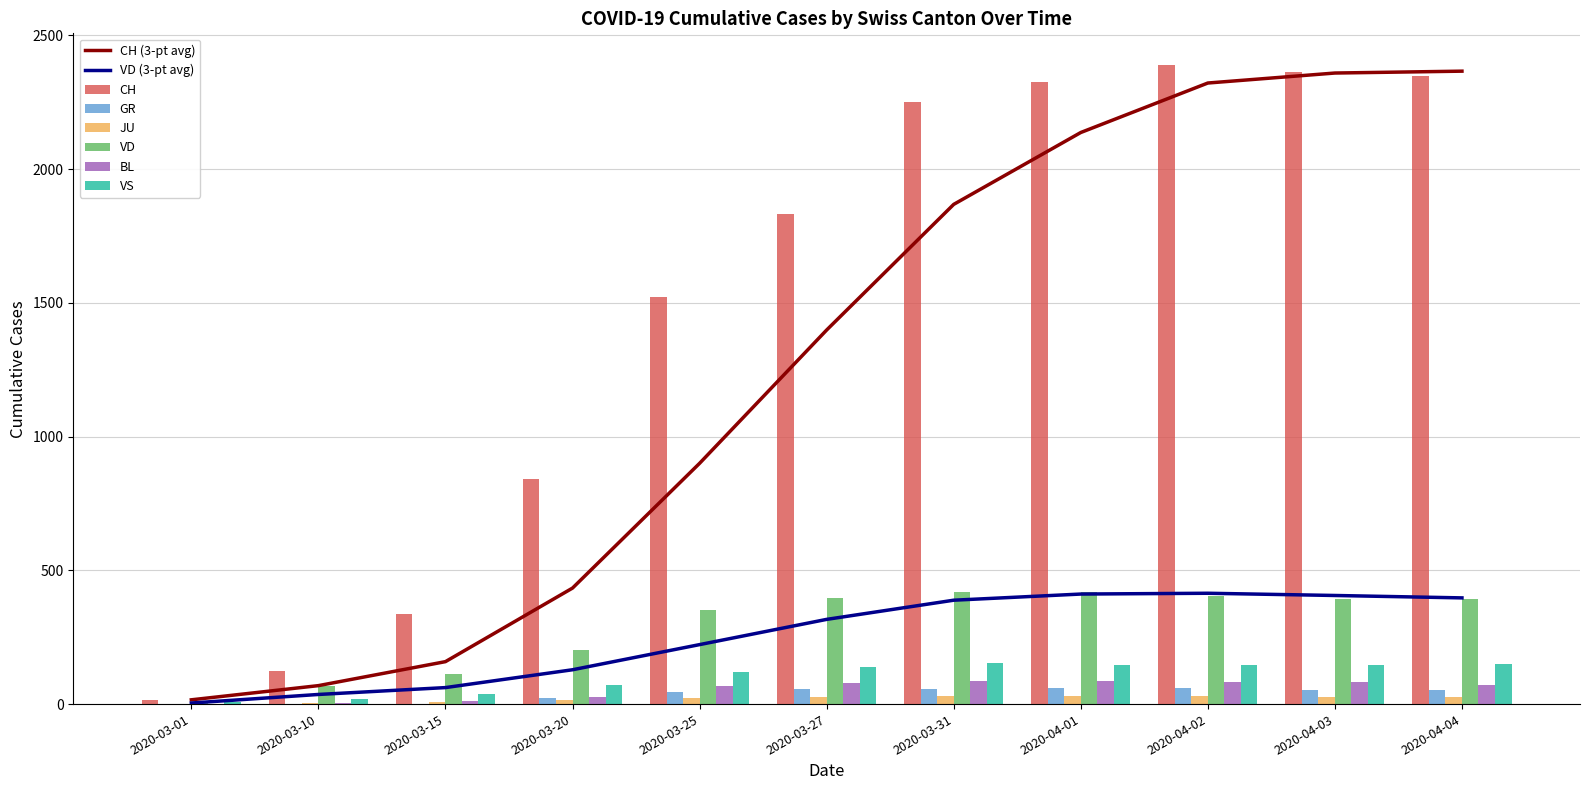

True or false: CH has a value of 1307 at 2020-04-04.

False